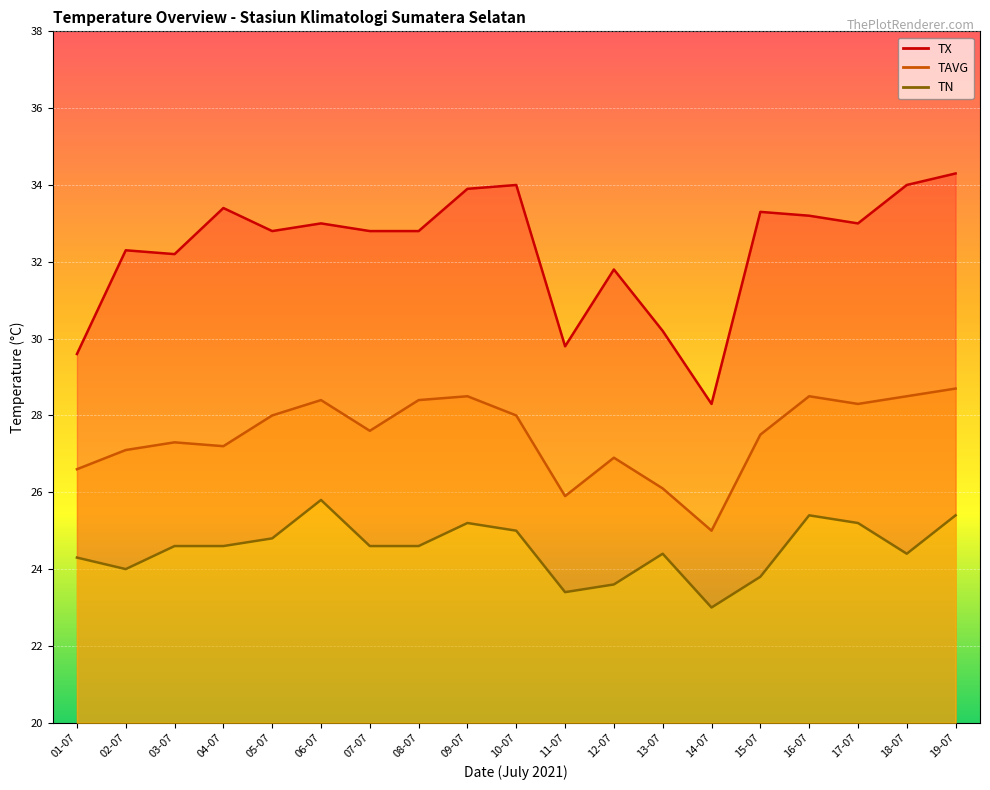

True or false: TN and TAVG cross at least once.

False